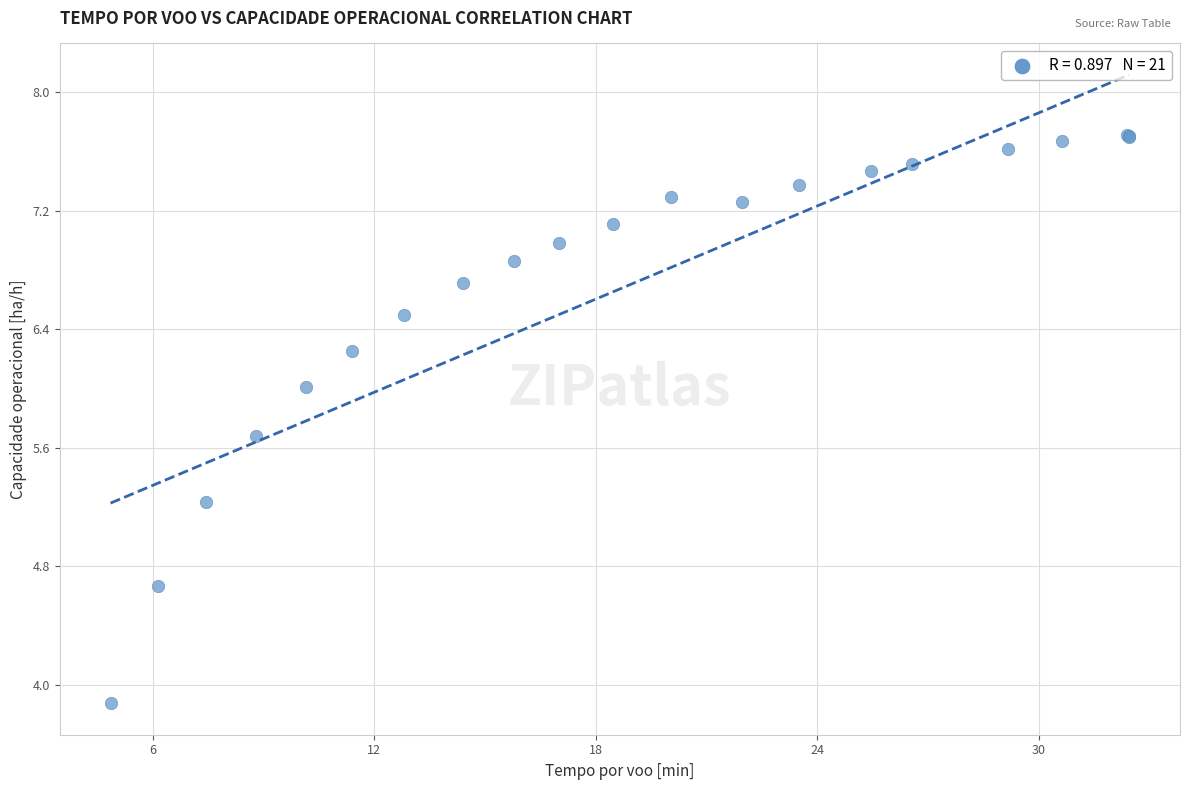

What Y value in the scatter plot is closest to 5?

5.2